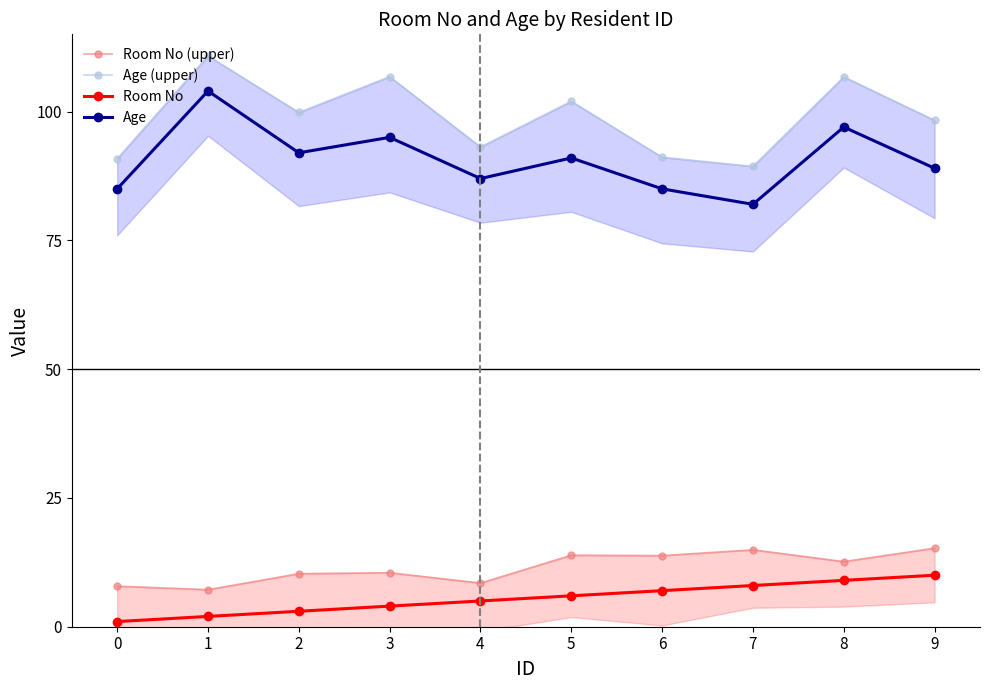

Reading left to right, transcribe all the data shown in this chart.

Room No (upper): 0=7.9	1=7.2	2=10.3	3=10.5	4=8.5	5=13.9	6=13.8	7=14.9	8=12.6	9=15.3
Age (upper): 0=90.9	1=110.8	2=99.8	3=106.8	4=93.1	5=102.0	6=91.1	7=89.4	8=106.7	9=98.3
Room No: 0=1.0	1=2.0	2=3.0	3=4.0	4=5.0	5=6.0	6=7.0	7=8.0	8=9.0	9=10.0
Age: 0=85.0	1=104.0	2=92.0	3=95.0	4=87.0	5=91.0	6=85.0	7=82.0	8=97.0	9=89.0